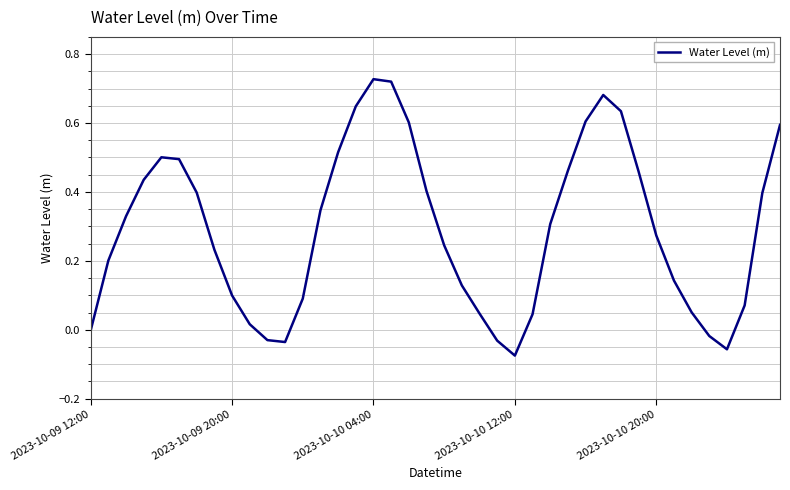

What is the difference between the maximum and minimum values?

0.8